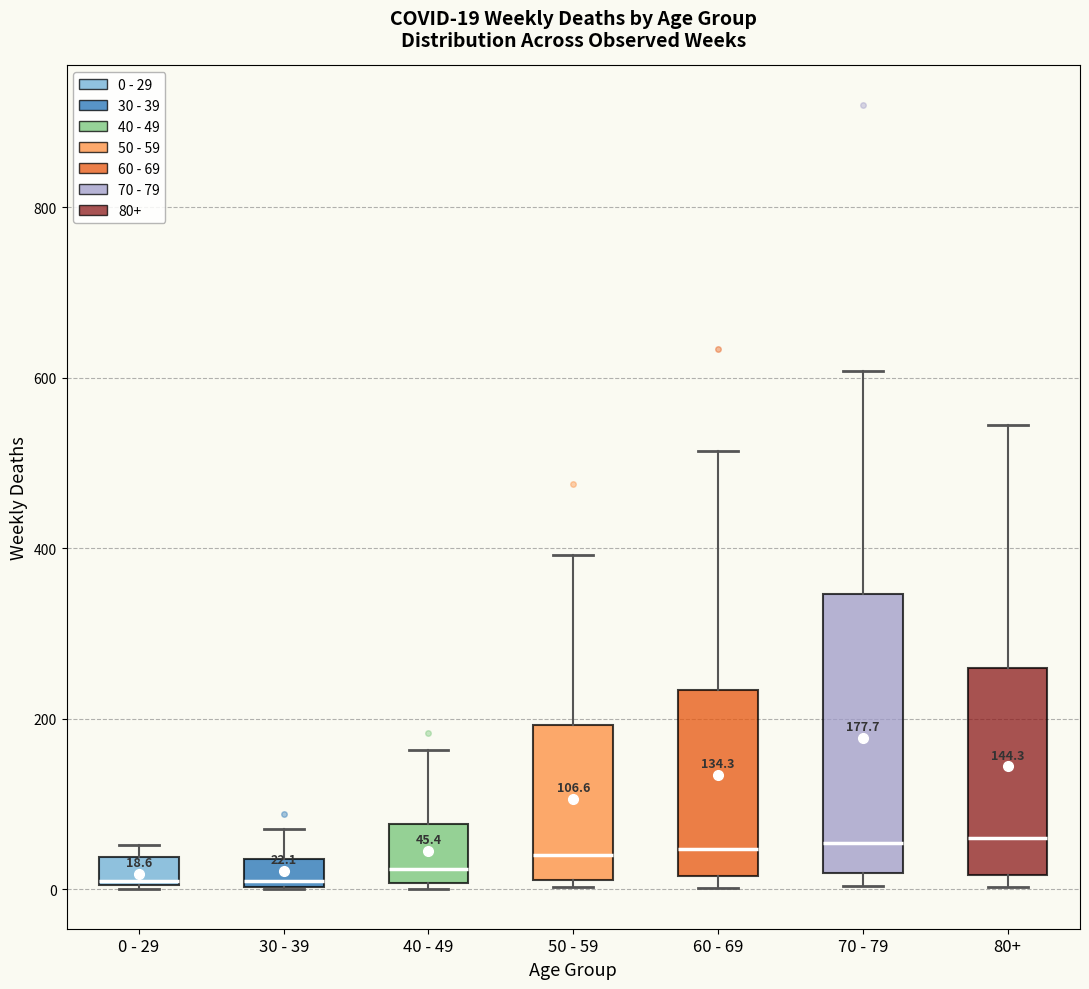

Comparing the boxes themselves (not the whiskers), which one is the tallest?

70 - 79